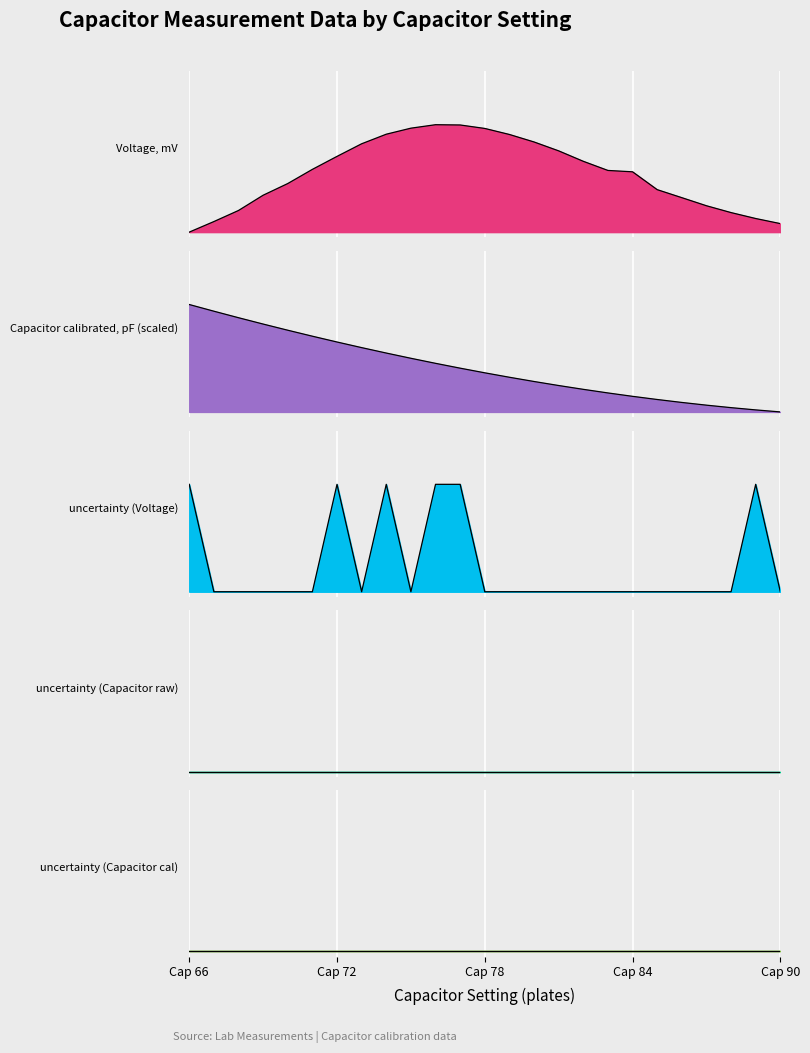

In uncertainty (Voltage), how many points are lower than both neighbors (excluding endpoints)?

2